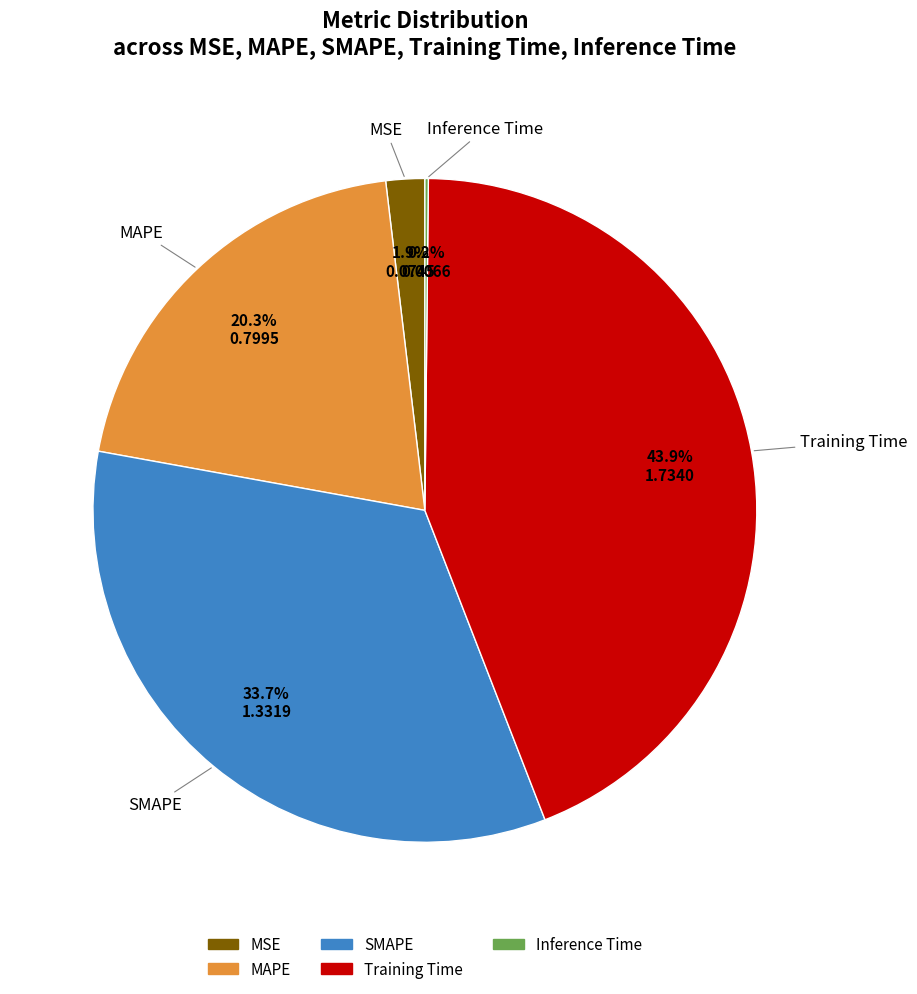

Between MSE and SMAPE, which is larger?

SMAPE